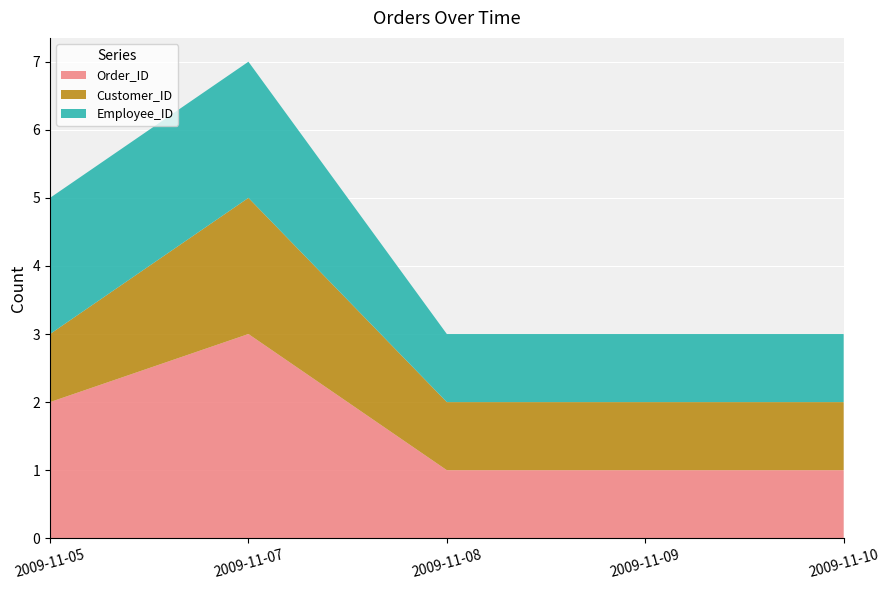

Reading left to right, transcribe all the data shown in this chart.

Order_ID: 2	3	1	1	1
Customer_ID: 1	2	1	1	1
Employee_ID: 2	2	1	1	1